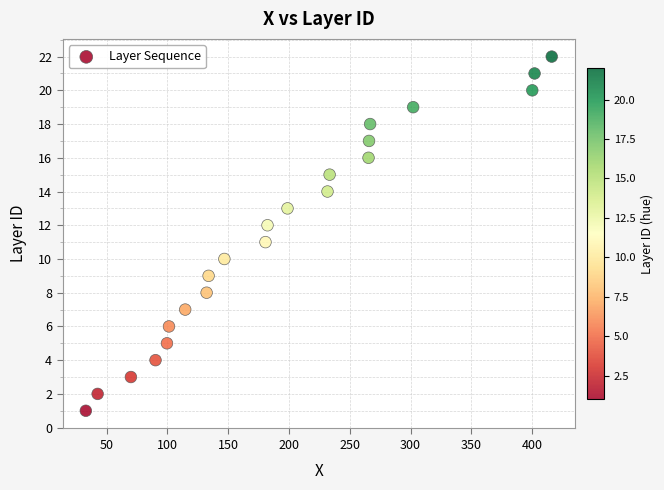

What is the range of Y values (max minus min)?

21